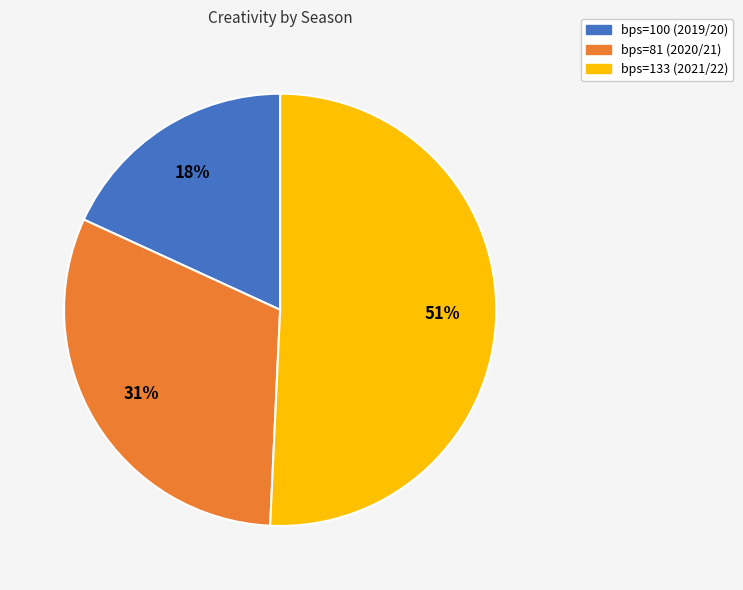

What is the ratio of the value at bps=100 (2019/20) to the value at bps=81 (2020/21)?

0.6